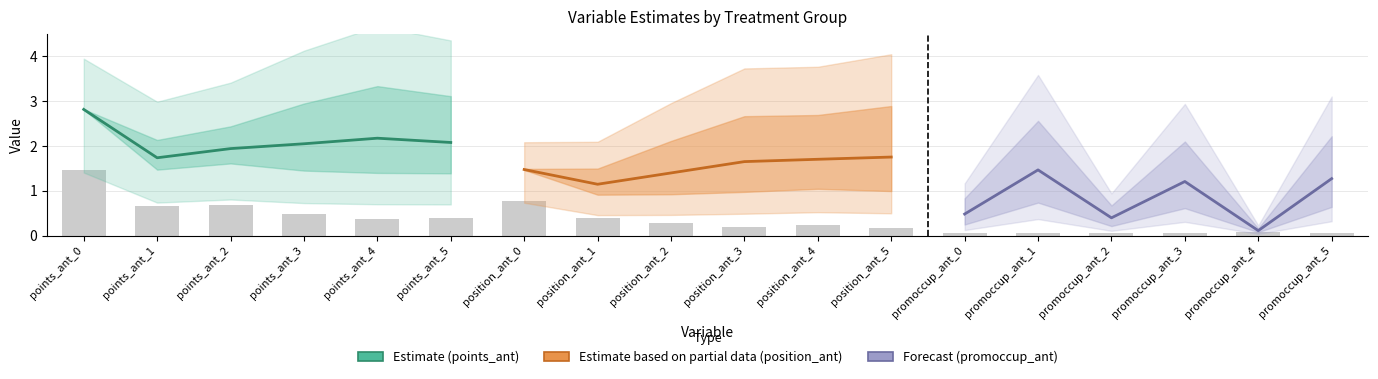

What is the value of the Estimate (points_ant) bar at the 1st from the left?

2.8